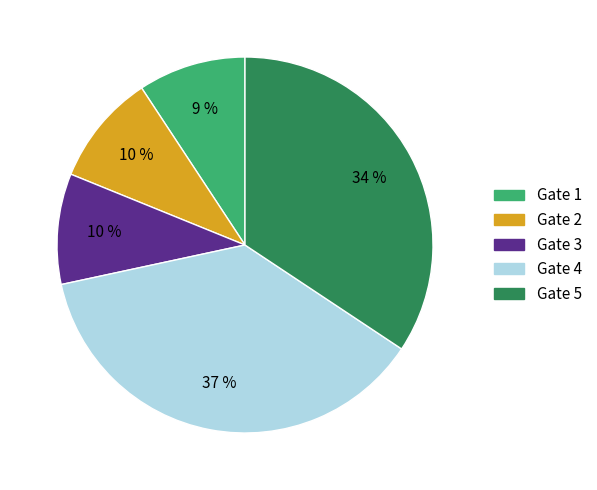

Does any single category account for the majority?

No